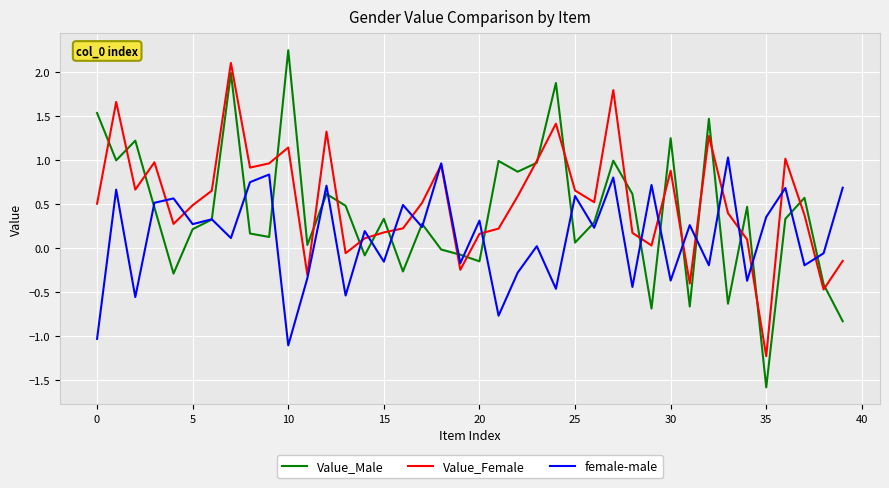

Which series has the widest spread of values?

Value_Male